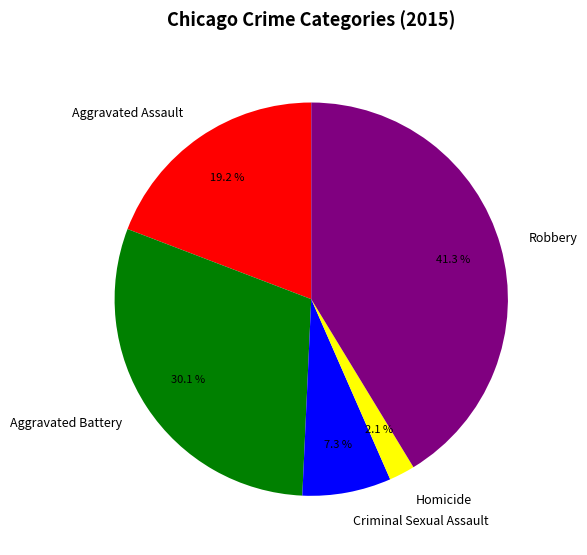

True or false: Homicide accounts for 2% of the total.

True